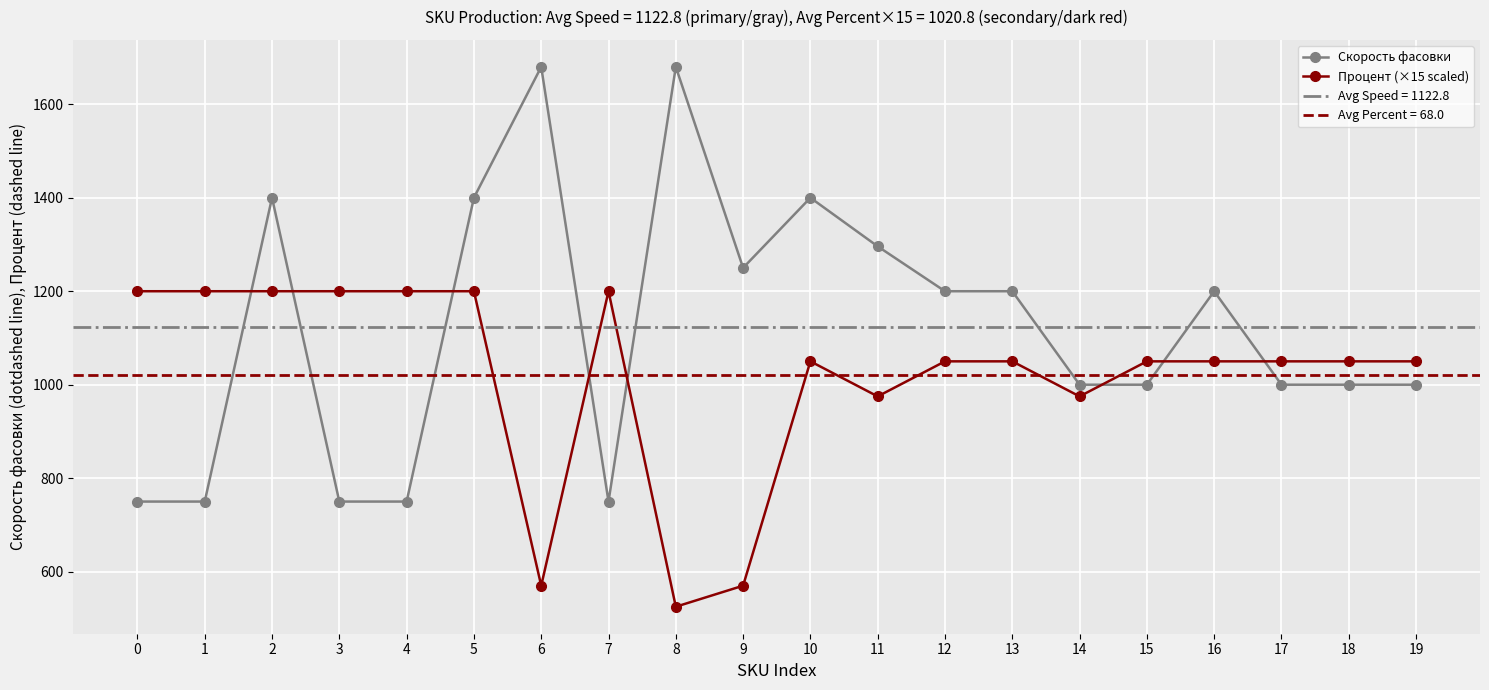

True or false: Процент (×15 scaled) has a value of 692 at 13.

False